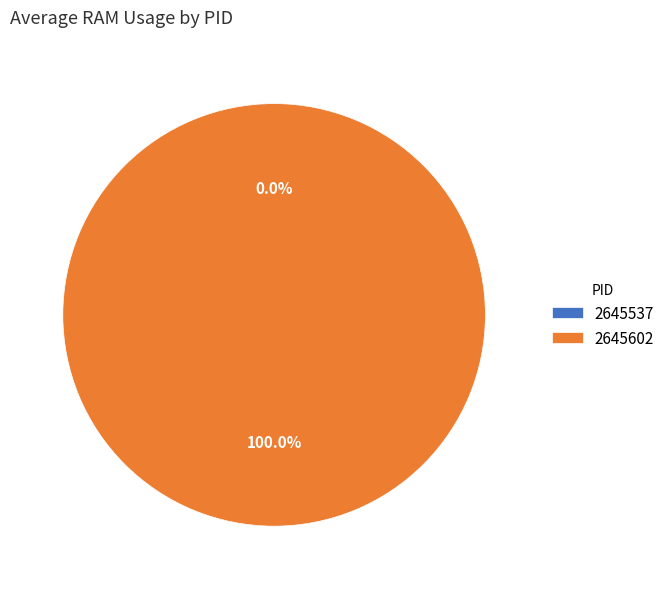

Which category has the smallest portion of the pie?

2645537